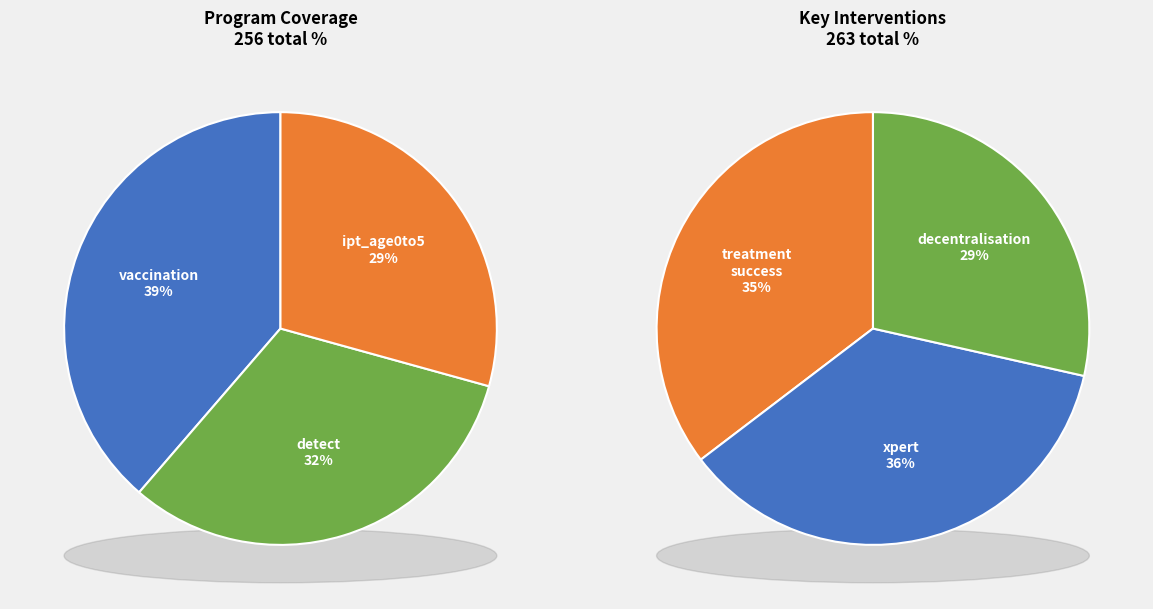

Does program_perc_decentralisation represent more than half of the total?

No